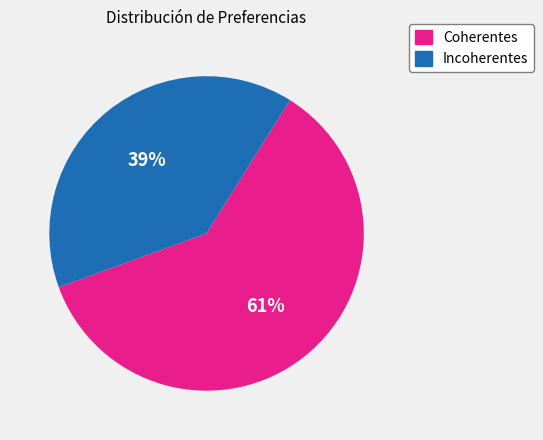

Is there any slice that represents more than half of the pie?

Yes